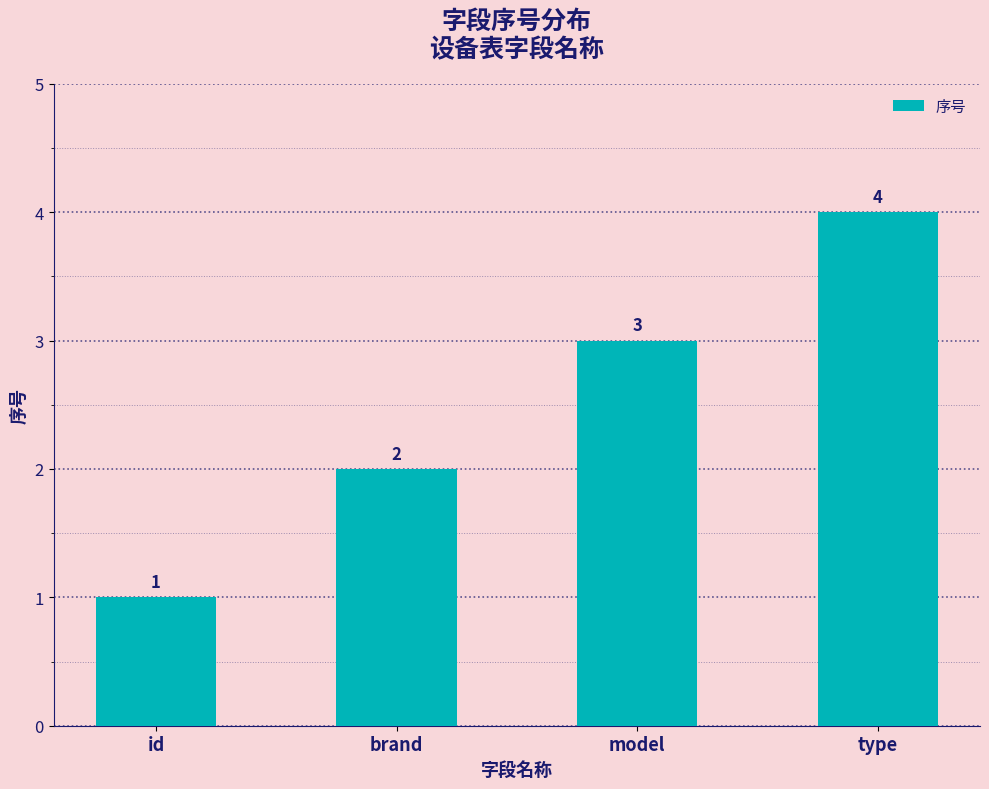

What is the sum of the values at id and brand?

3